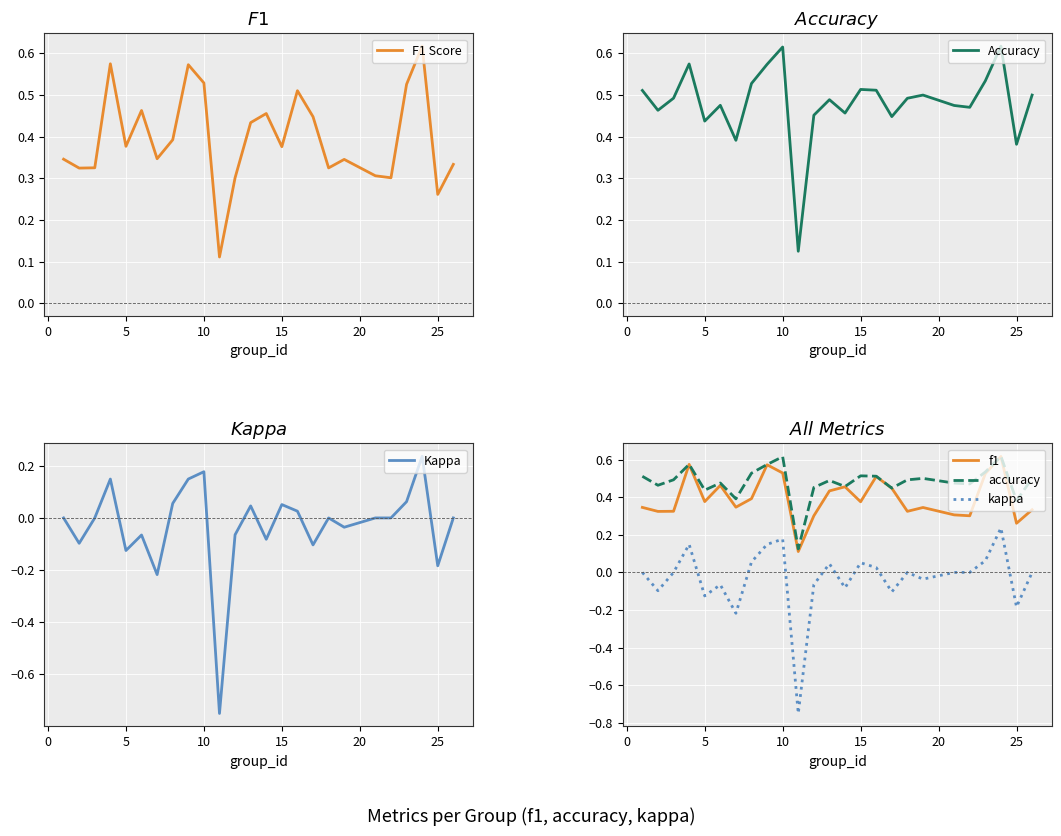

How many lines are shown in the chart?

6